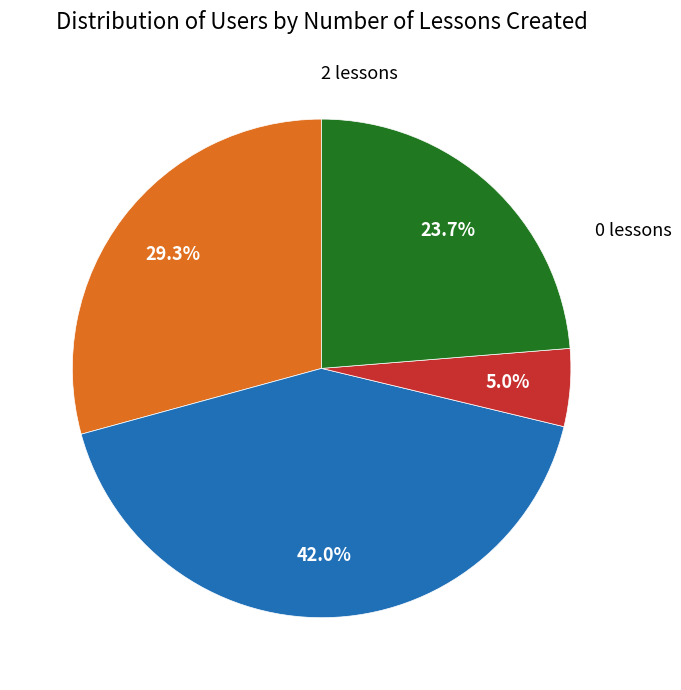

Is there any slice that represents more than half of the pie?

No